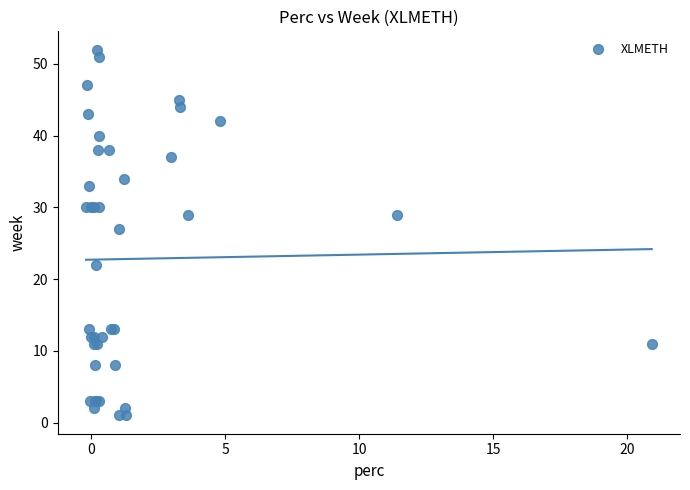

What Y value in the scatter plot is closest to 26?

27